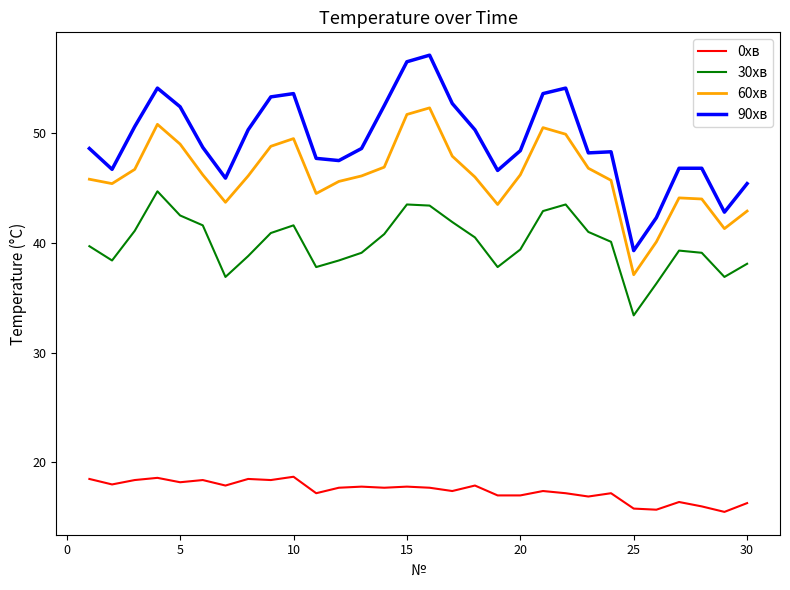

How many interior local valleys does the 60хв series have?

6